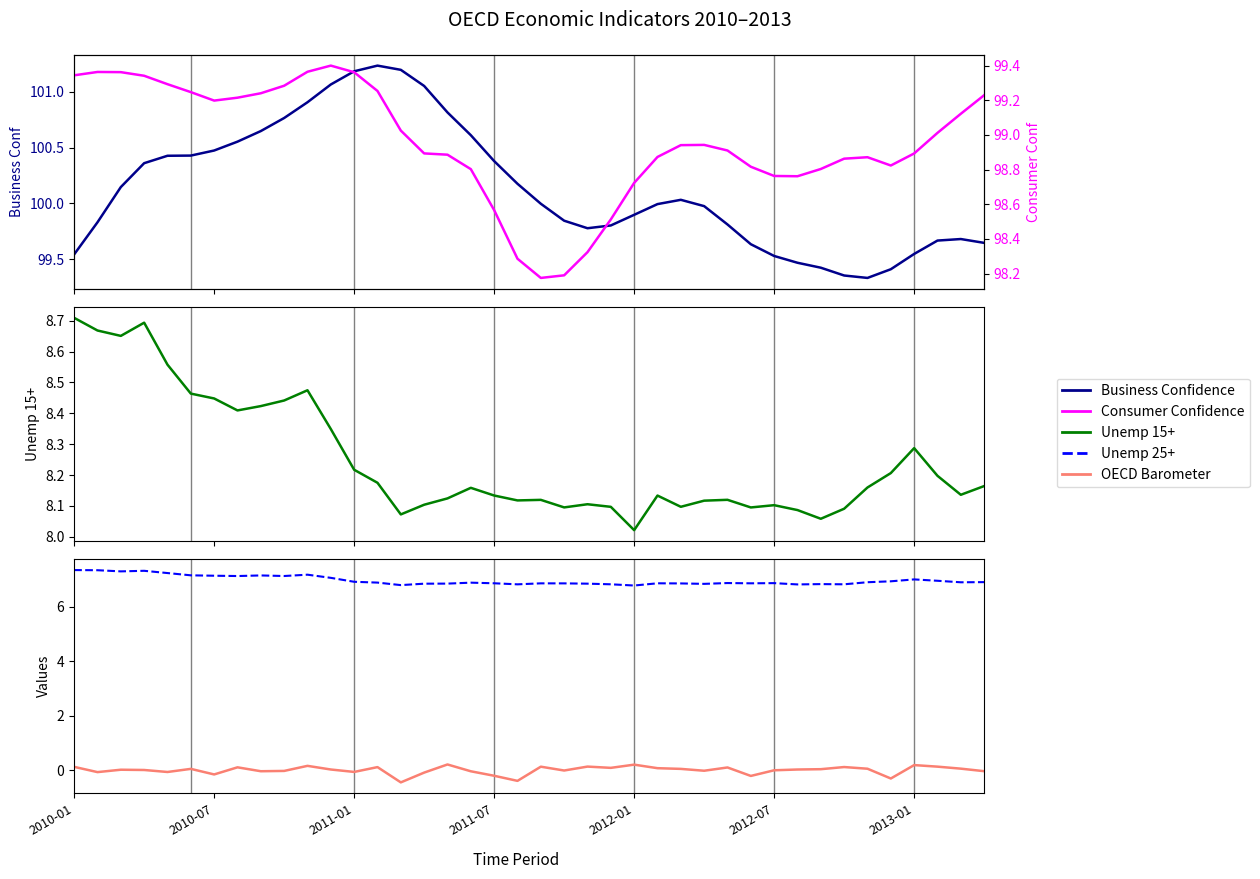

Count the number of data series in this chart.

5